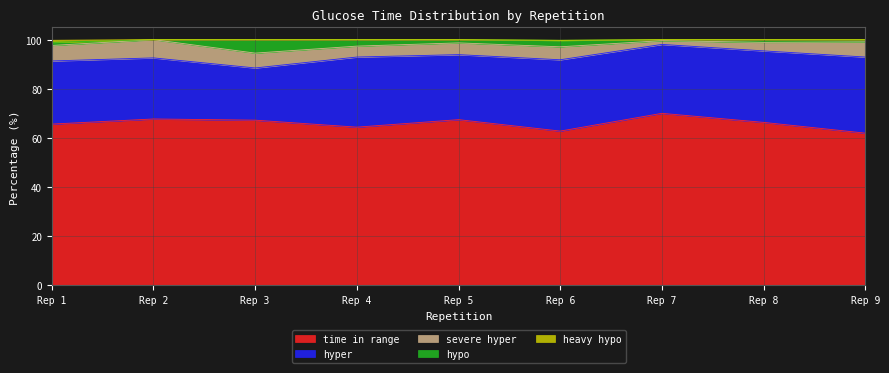

Which series has the largest range (max minus min)?

hyper